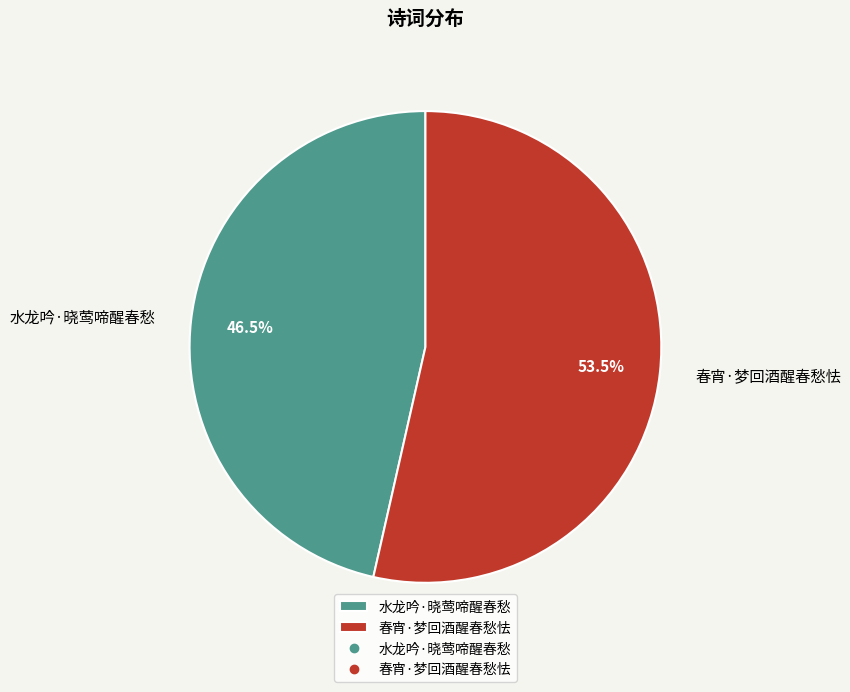

Does 春宵·梦回酒醒春愁怯 represent more than half of the total?

Yes